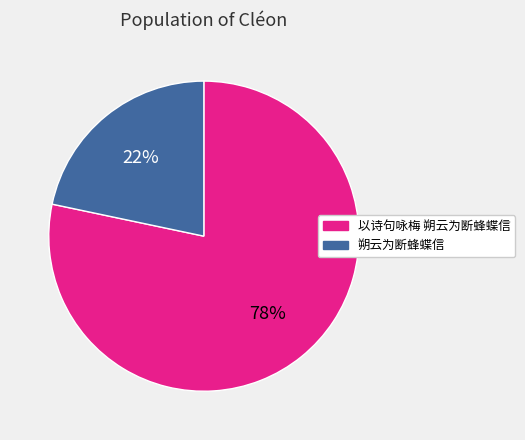

Which has a higher value, 朔云为断蜂蝶信 or 以诗句咏梅 朔云为断蜂蝶信?

以诗句咏梅 朔云为断蜂蝶信